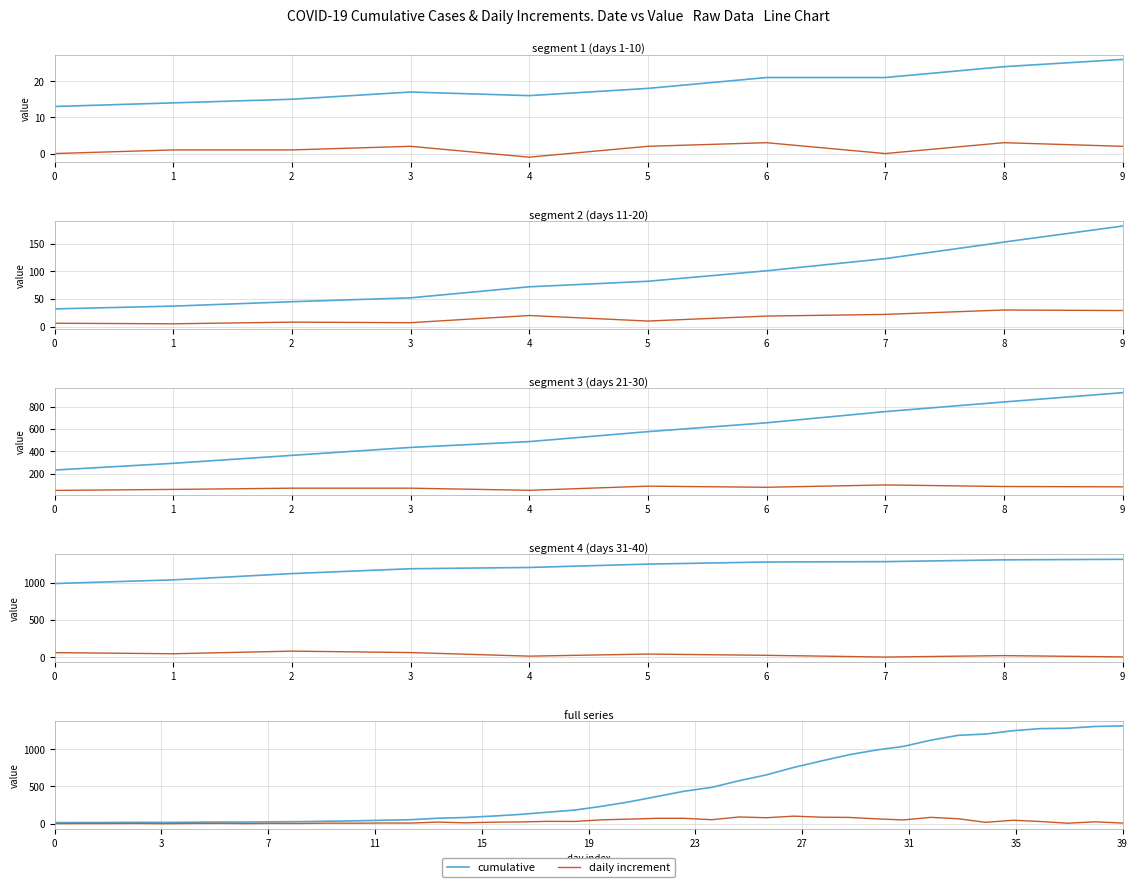

At which category does cumulative reach its first local peak?

3